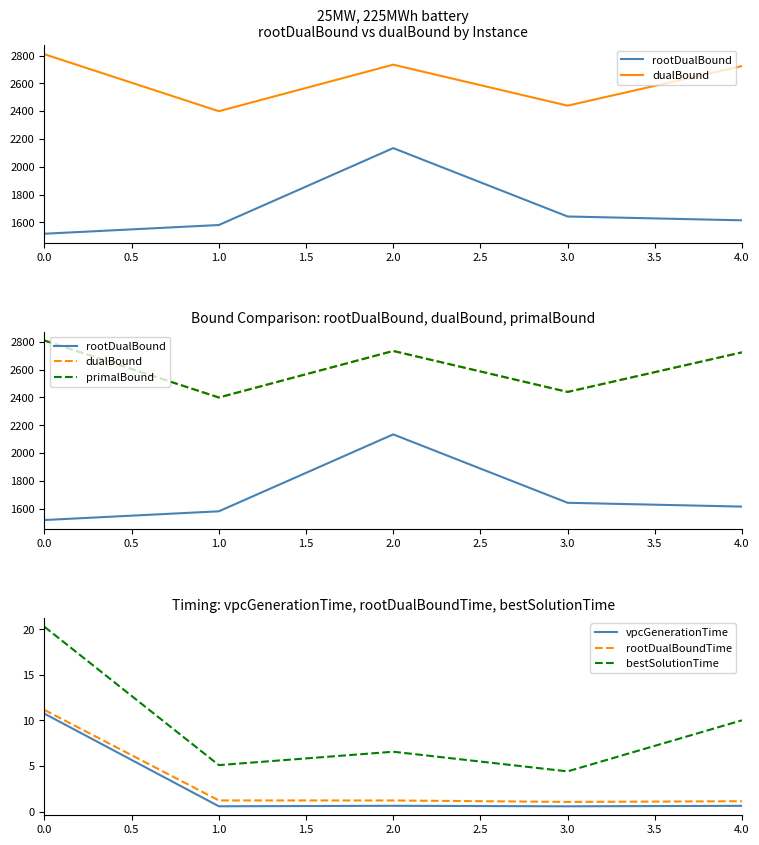

True or false: rootDualBound and primalBound cross at least once.

False